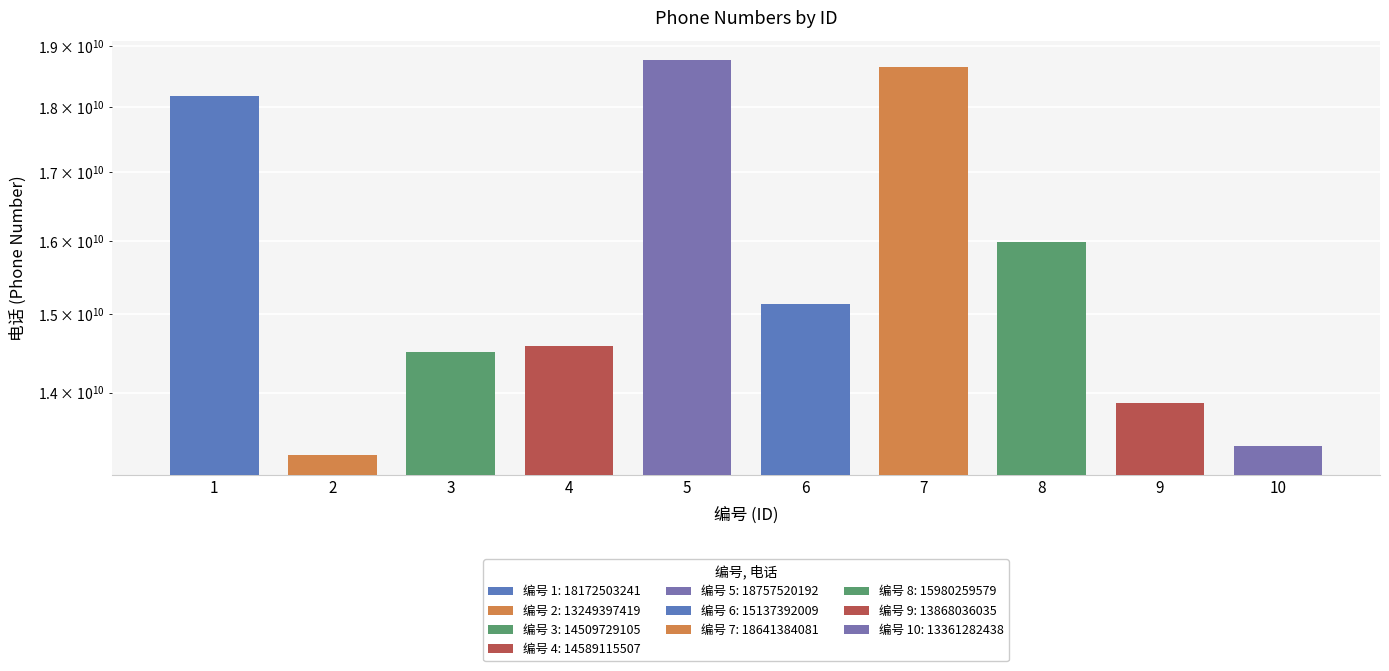

The chart shows a value of 18172503241 at 1. True or false?

True